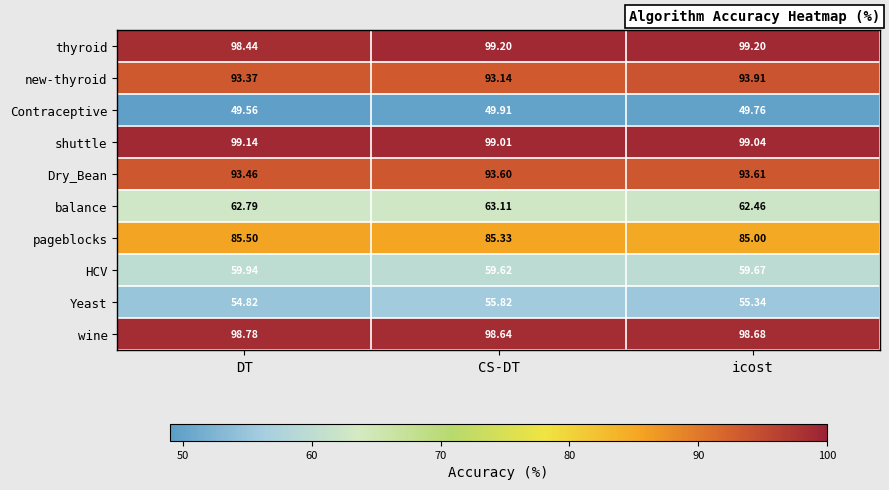

What is the total value across all series at CS-DT?

797.4